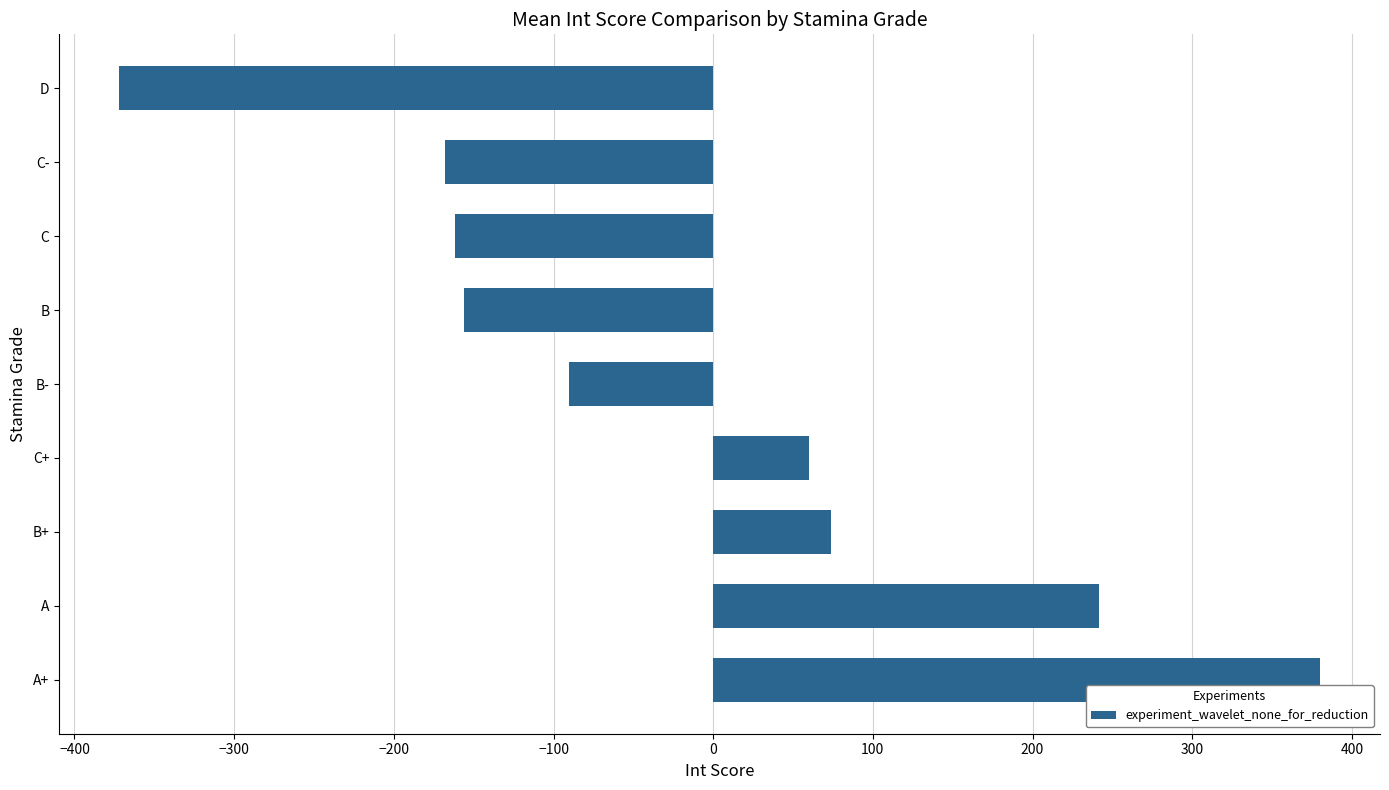

How many series are shown in this chart?

1